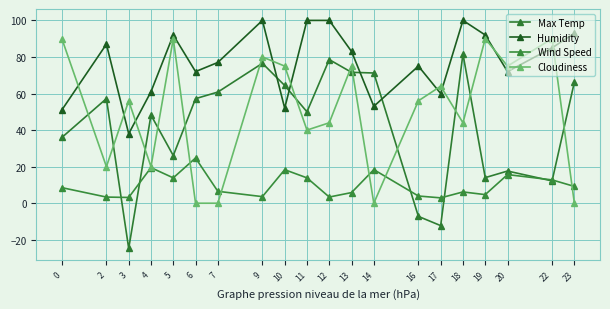

What is the average value of the Max Temp series?

42.3